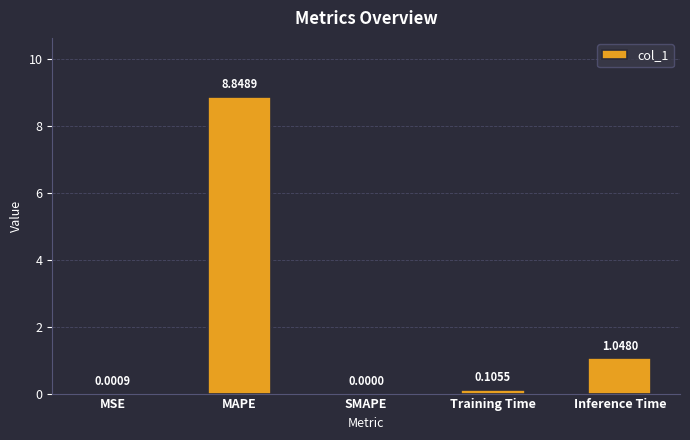

At which category does the chart reach its peak across all series?

MAPE